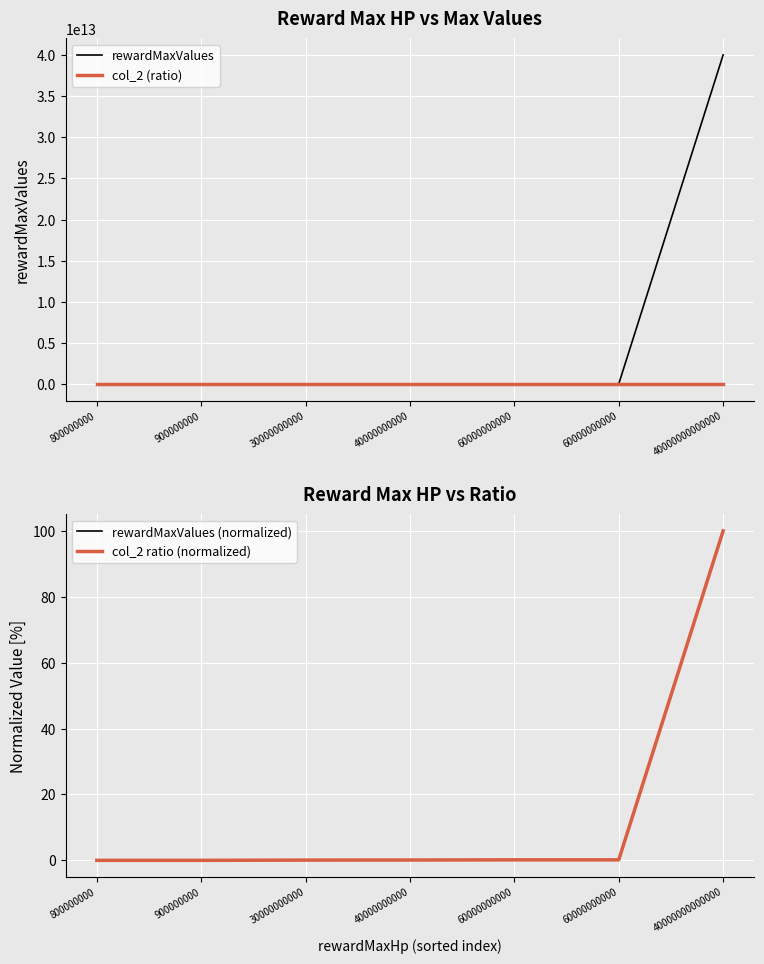

True or false: col_2 (ratio) and rewardMaxValues cross at least once.

False